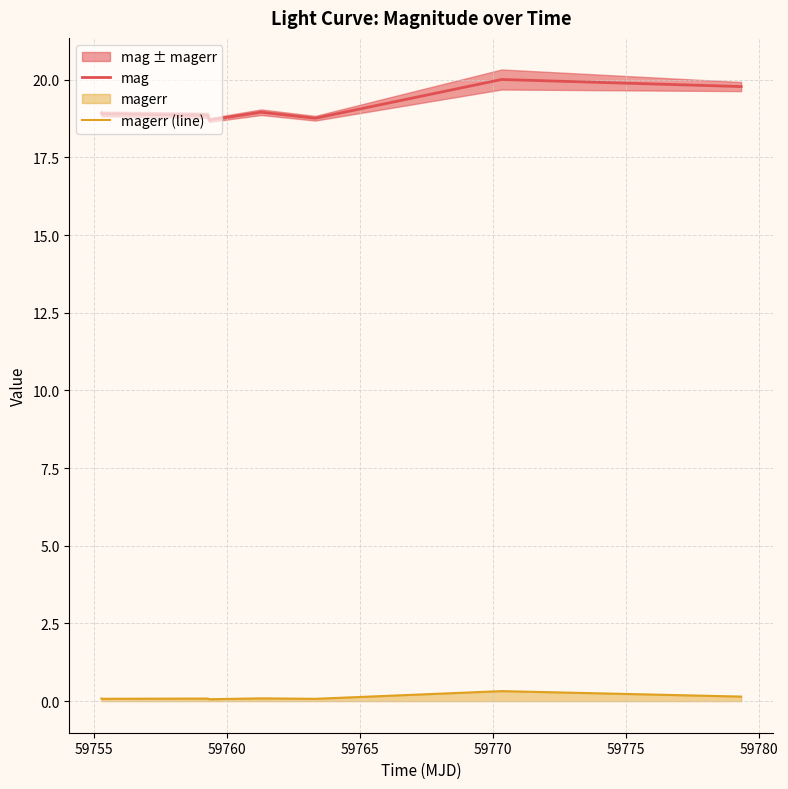

In magerr (line), how many points are lower than both neighbors (excluding endpoints)?

3